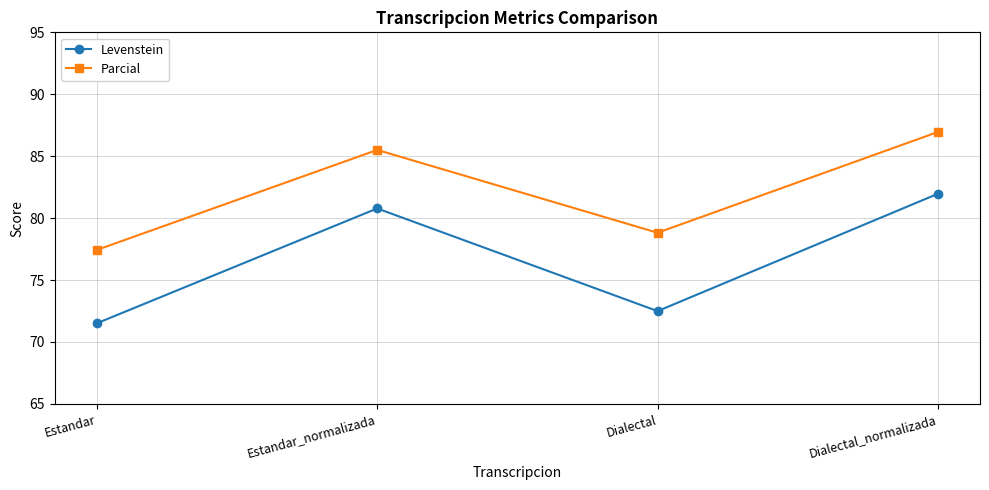

What value does the Parcial series have at Dialectal?

78.8